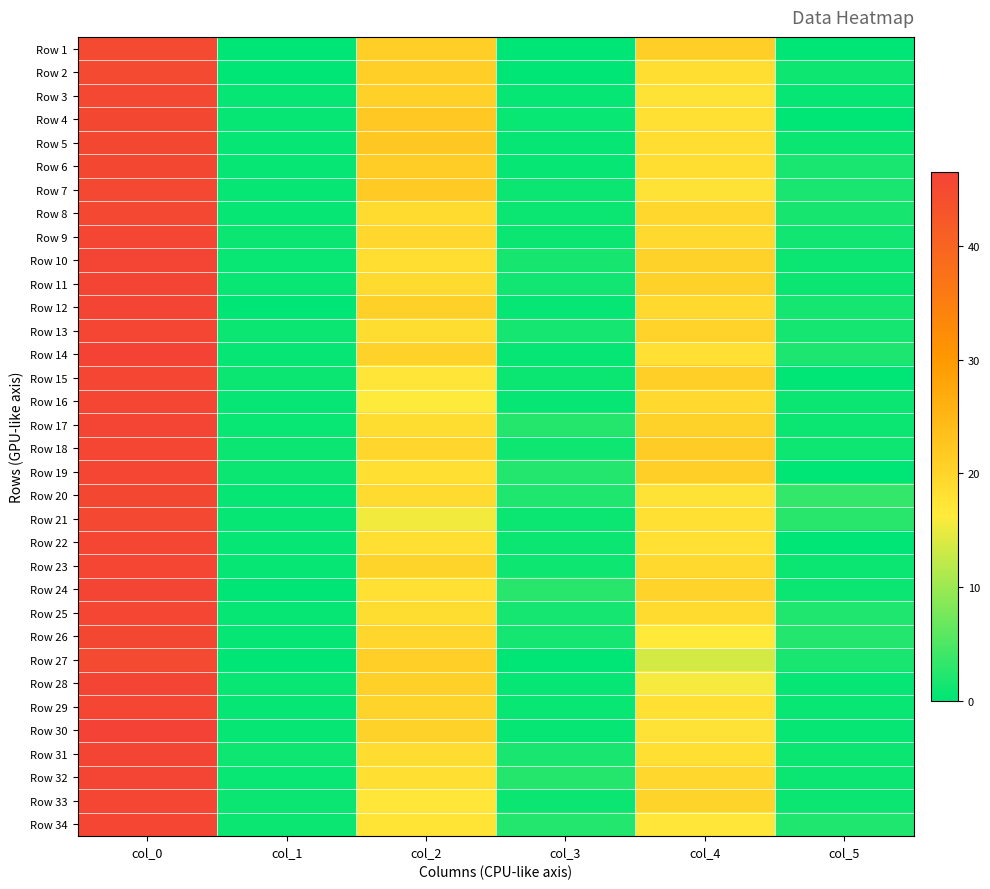

Which series has the largest total across all categories?

Row 18